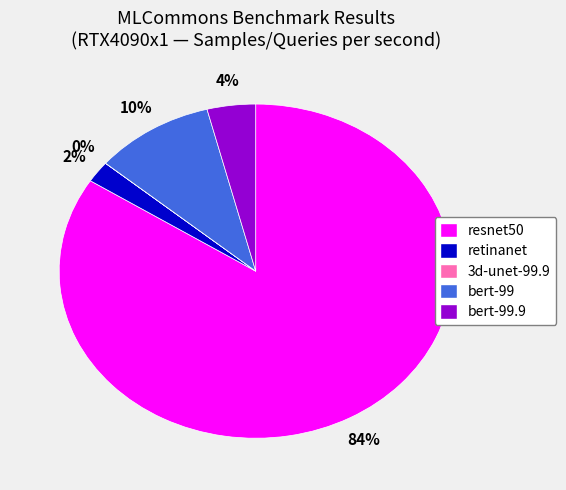

To the nearest percent, what is the difference between the largest and smallest slice percentages?

84%